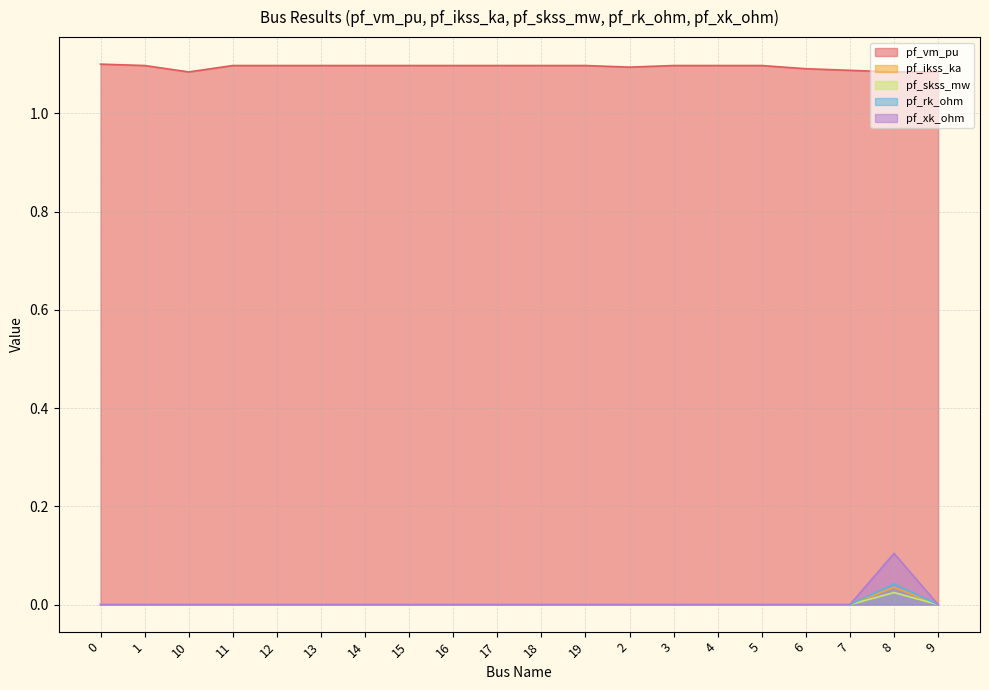

True or false: pf_xk_ohm and pf_ikss_ka intersect in this chart.

False